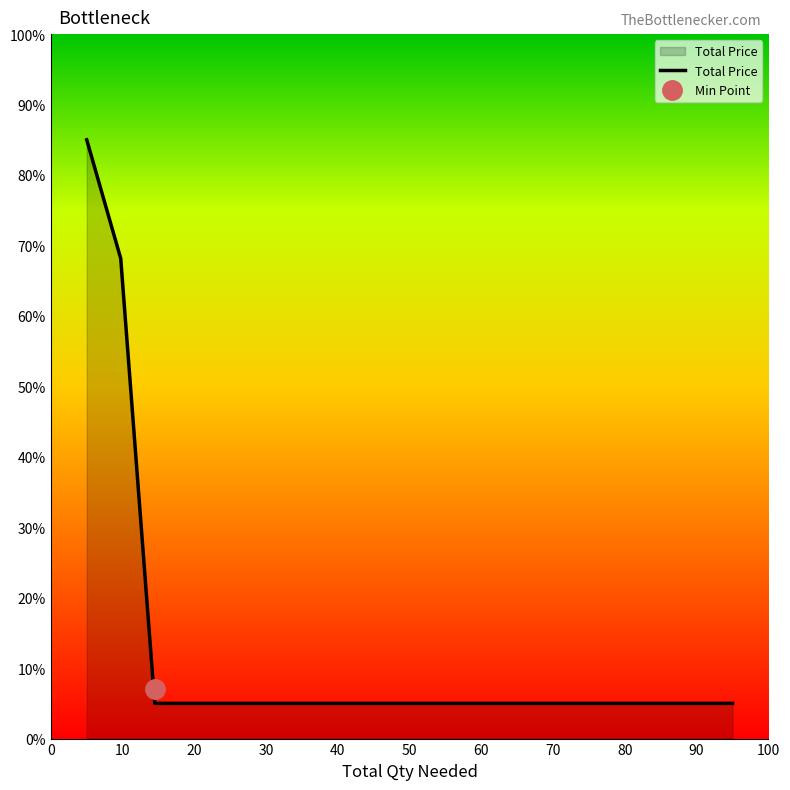

What is the highest value of the Total Price series?

85.0